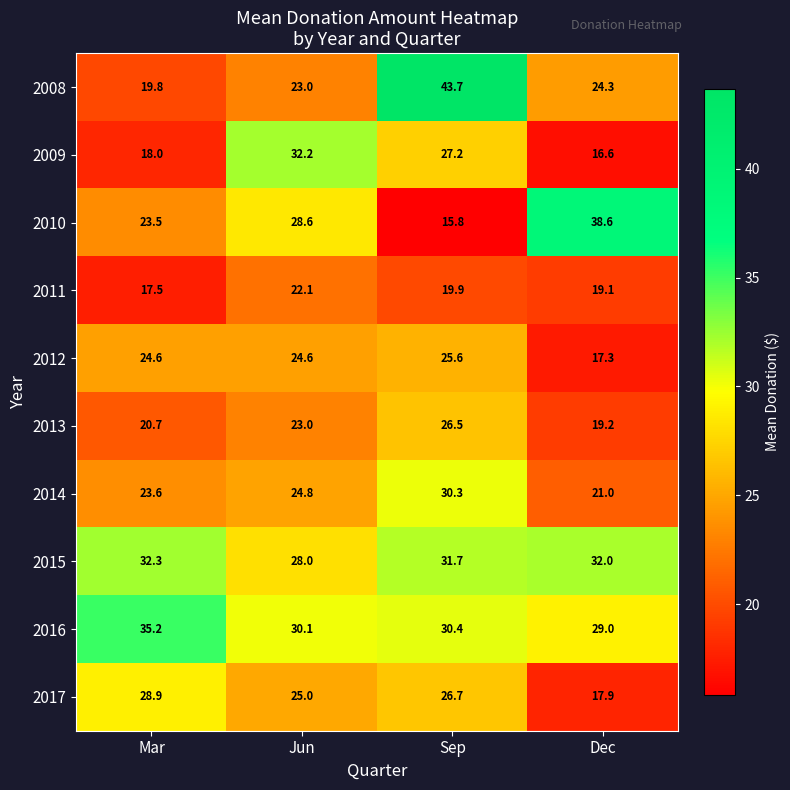

At Sep, list the series in order from largest to smallest.

2008, 2015, 2016, 2014, 2009, 2017, 2013, 2012, 2011, 2010